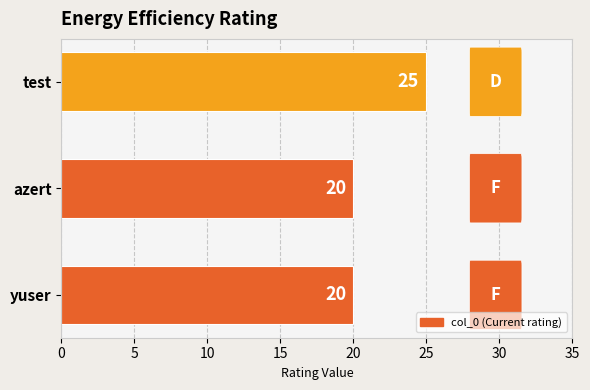

What is the difference between the maximum and second lowest values?

5